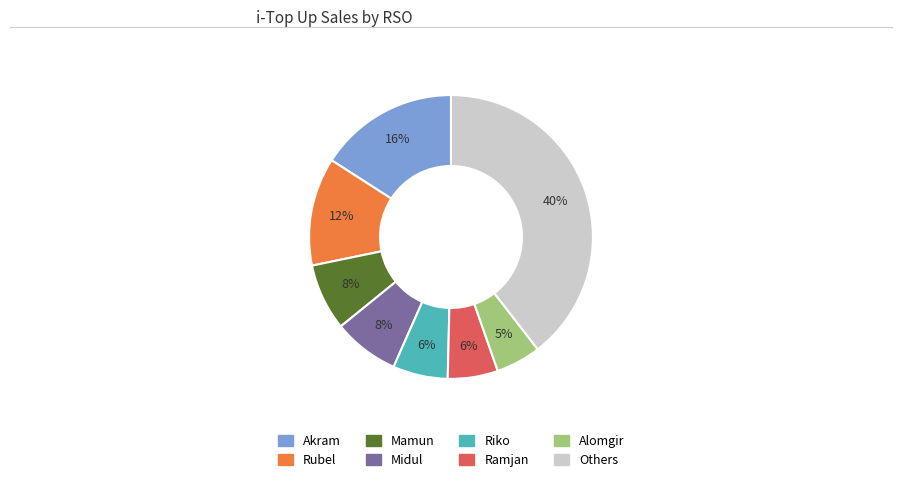

Does any single category account for the majority?

No